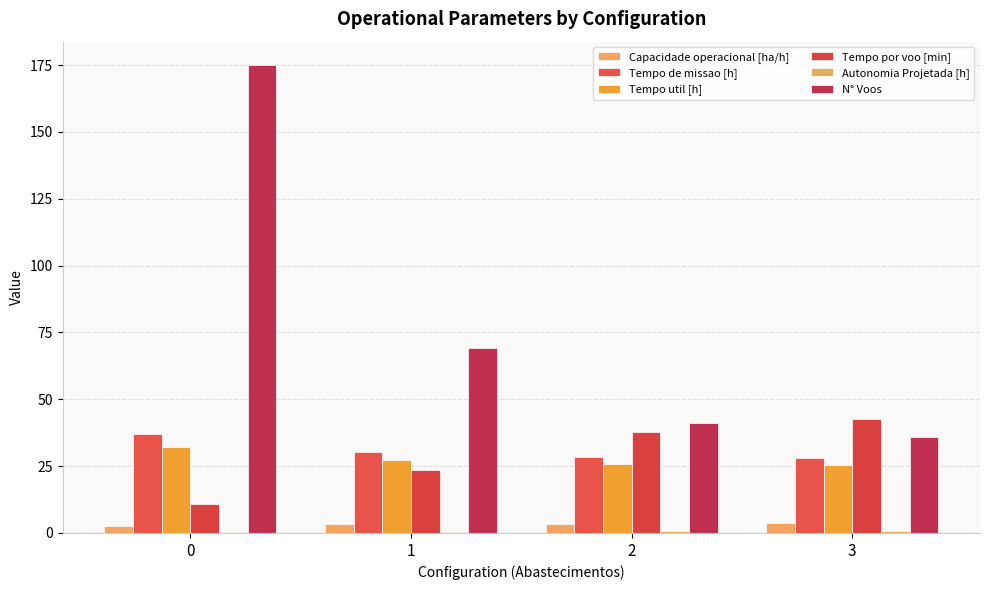

How many data points does each series have?

4